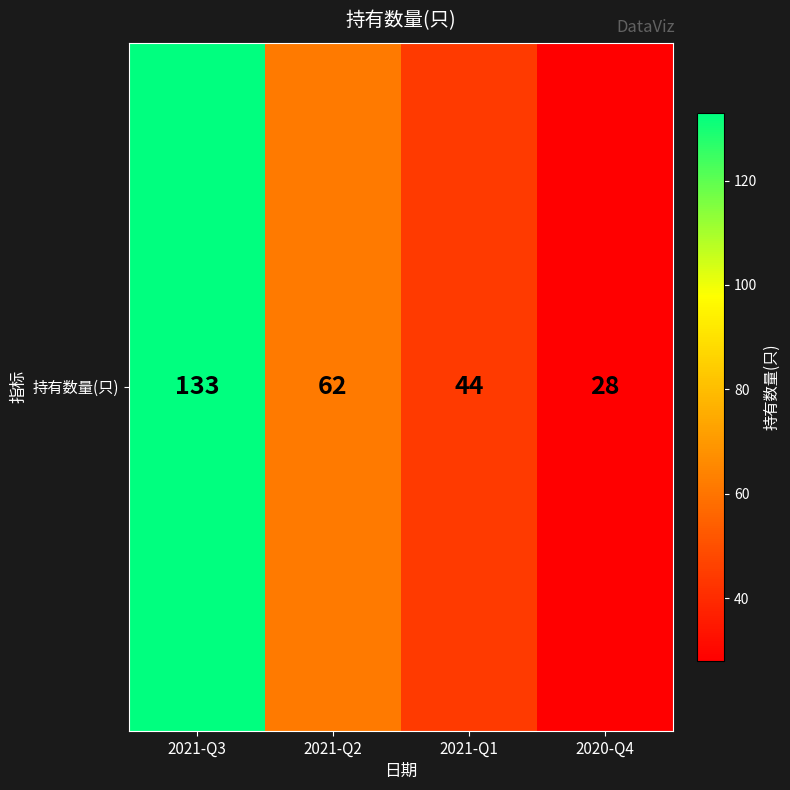

At which label does the data first exceed 62?

2021-Q3